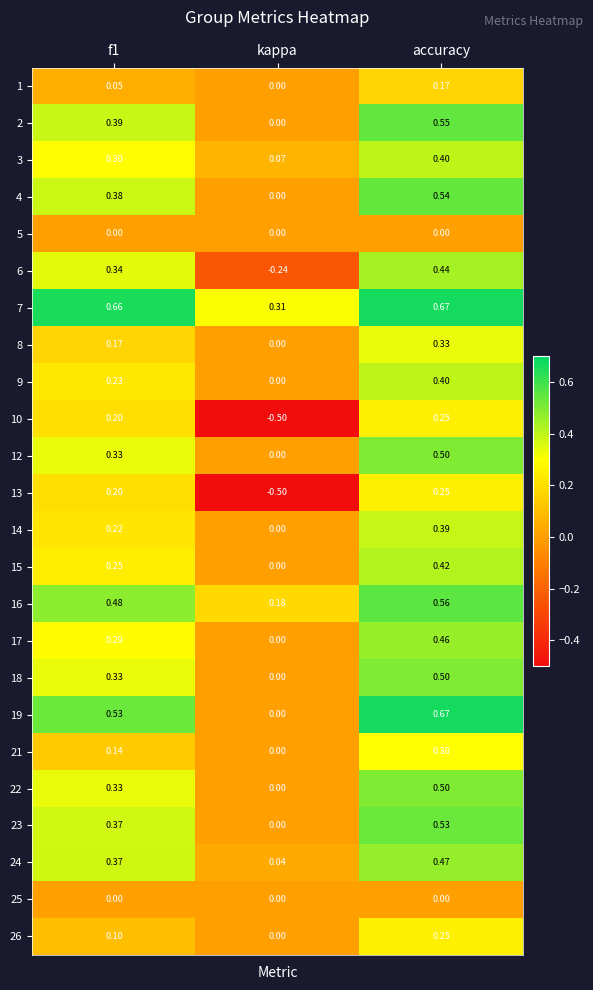

Where is 2 nearest to the value 0?

kappa